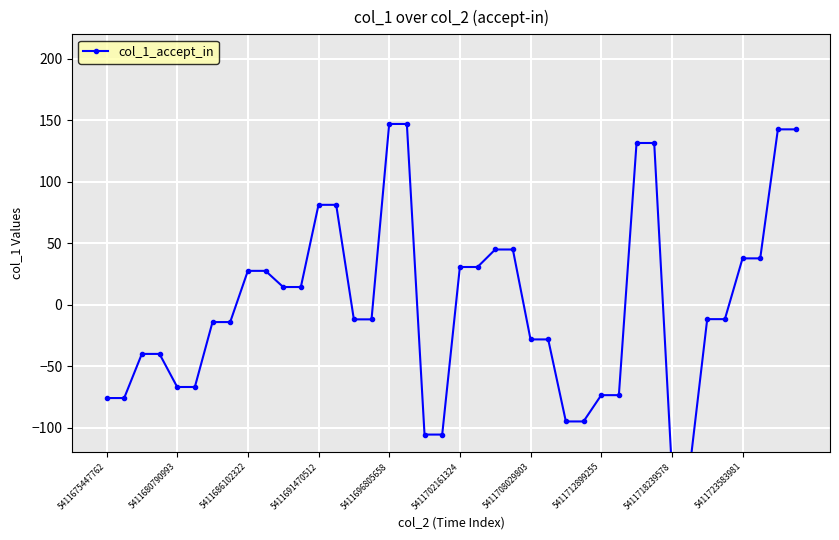

What is the greatest value displayed?

147.1